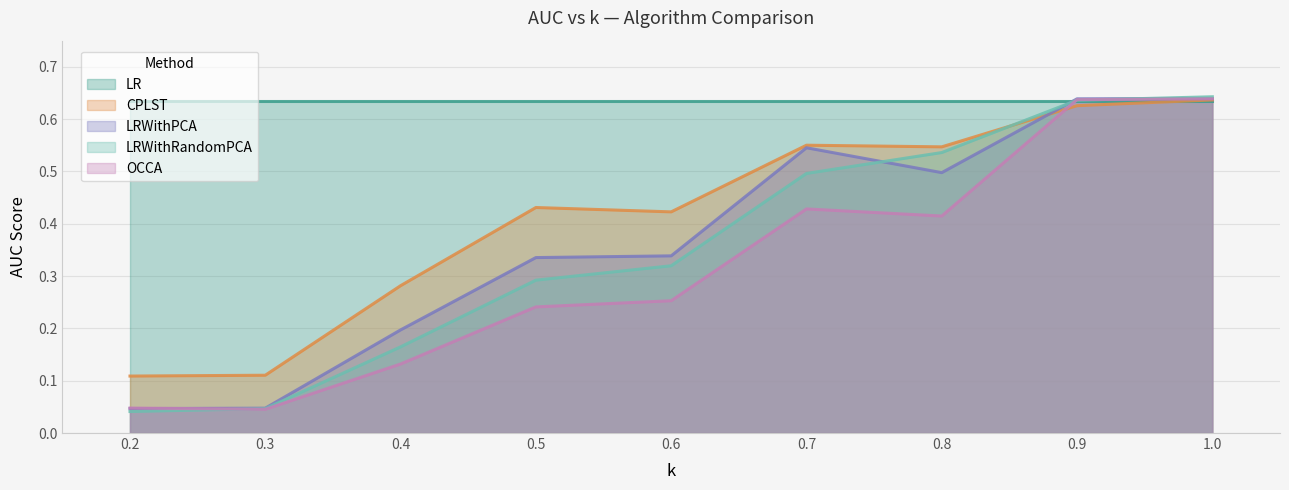

True or false: CPLST has more than 1 interior local peaks.

True